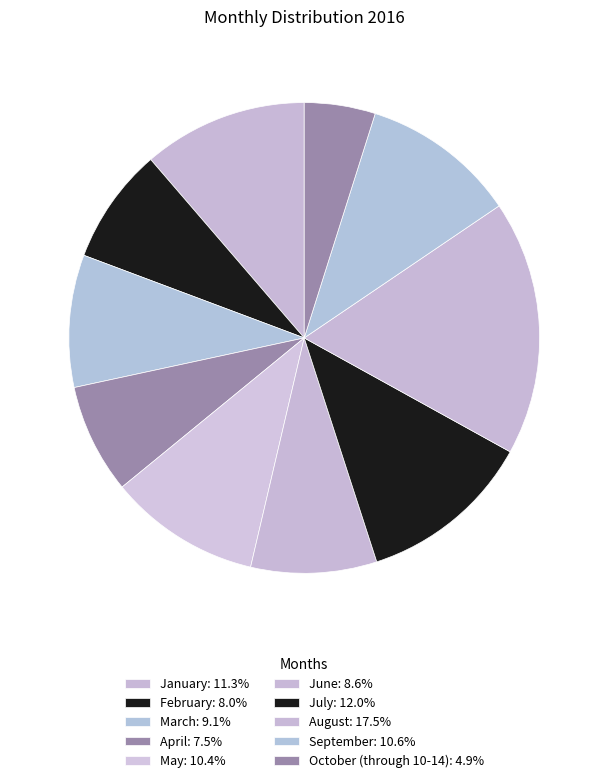

Which slice is the largest?

August